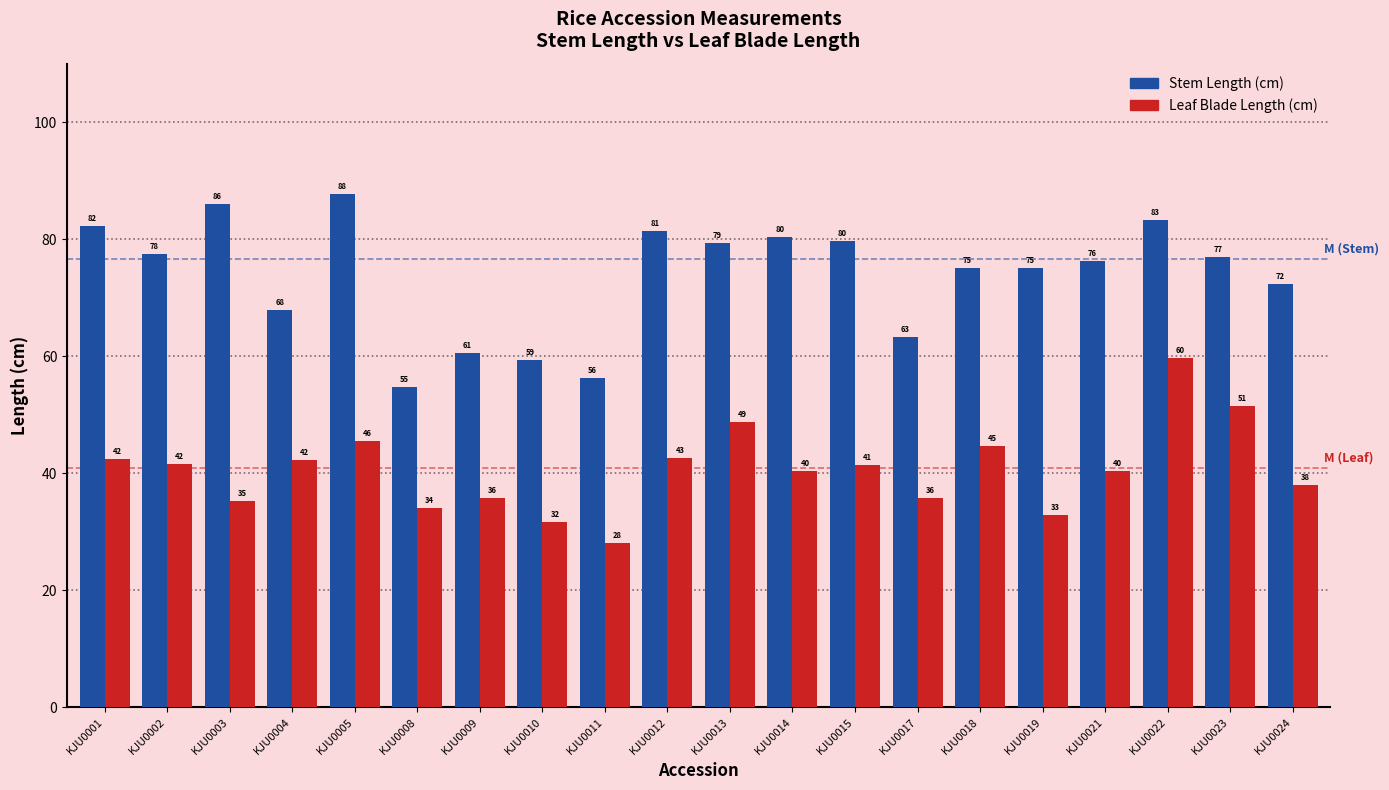

Which category has the lowest value in the Leaf Blade Length (cm) series?

KJU0011